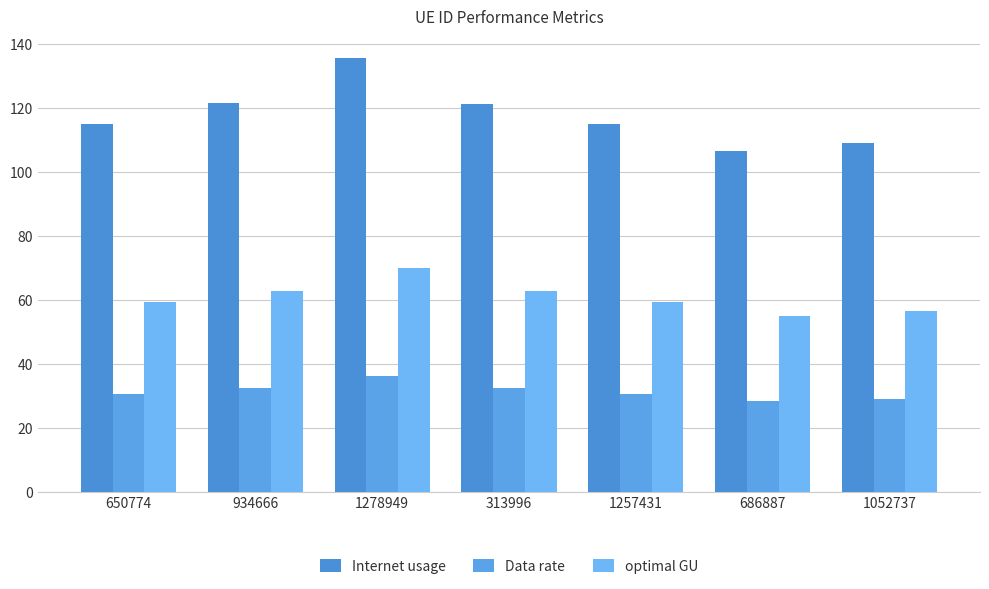

Reading left to right, list all the values displayed in this chart.

Internet usage: 650774=115.1	934666=121.6	1278949=135.5	313996=121.3	1257431=115.0	686887=106.5	1052737=109.1
Data rate: 650774=30.8	934666=32.6	1278949=36.3	313996=32.5	1257431=30.8	686887=28.5	1052737=29.2
optimal GU: 650774=59.6	934666=62.9	1278949=70.1	313996=62.8	1257431=59.5	686887=55.1	1052737=56.5